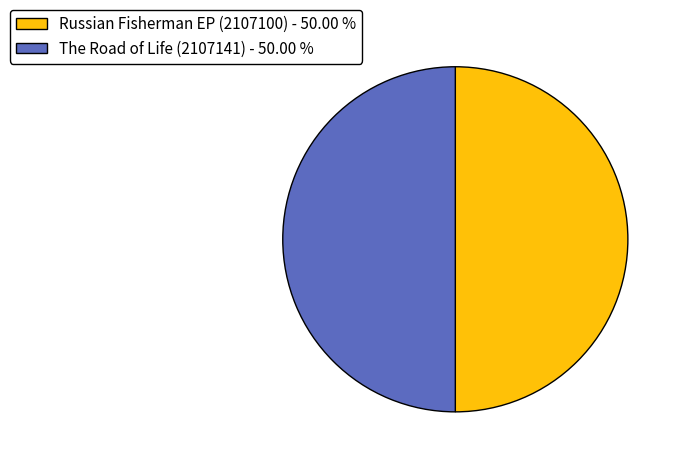

True or false: Russian Fisherman EP (2107100) accounts for 50% of the total.

True